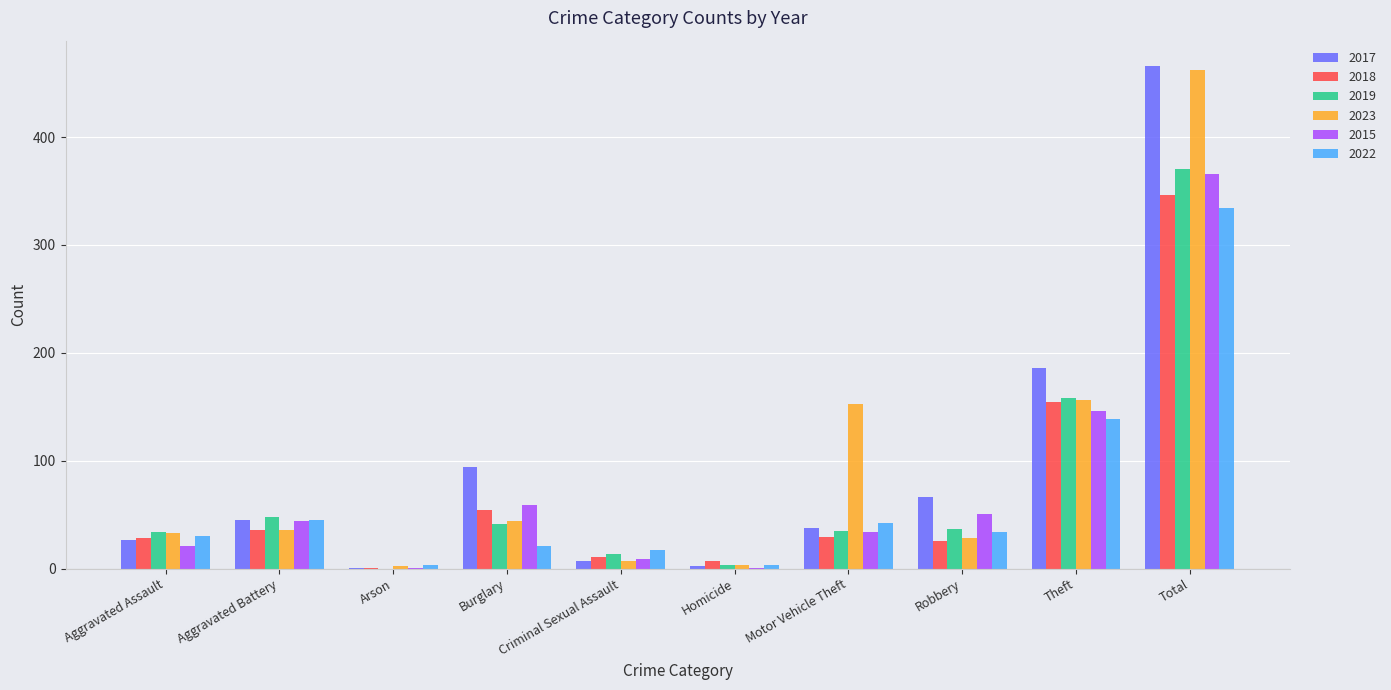

Between Burglary and Homicide, which series saw the biggest shift?

2017